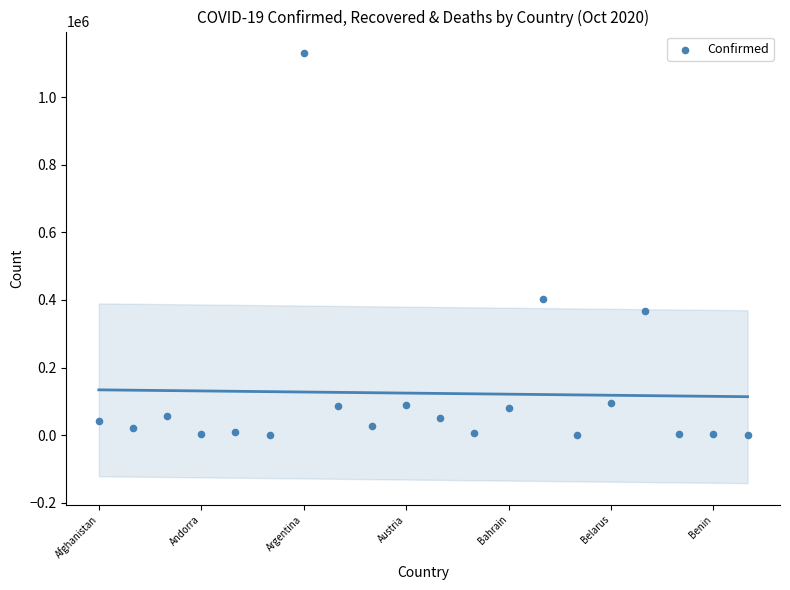

What Y value in the scatter plot is closest to 565328?

403079